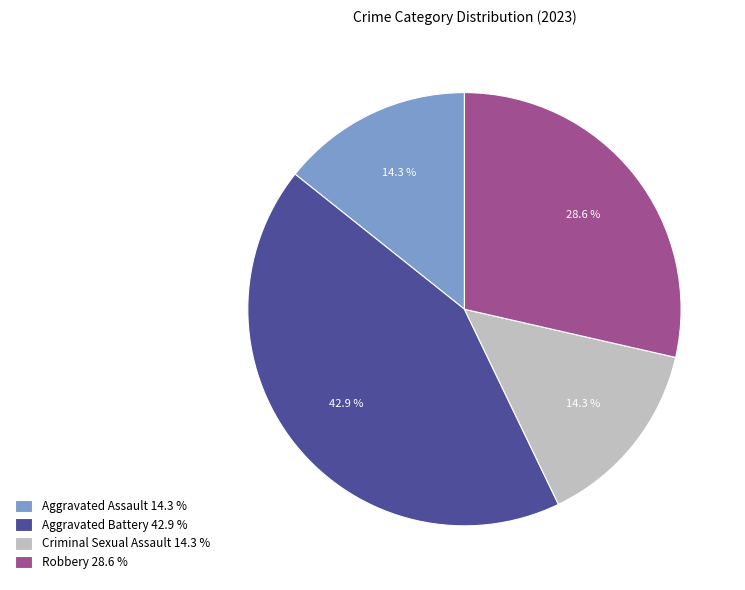

Does any single category account for the majority?

No